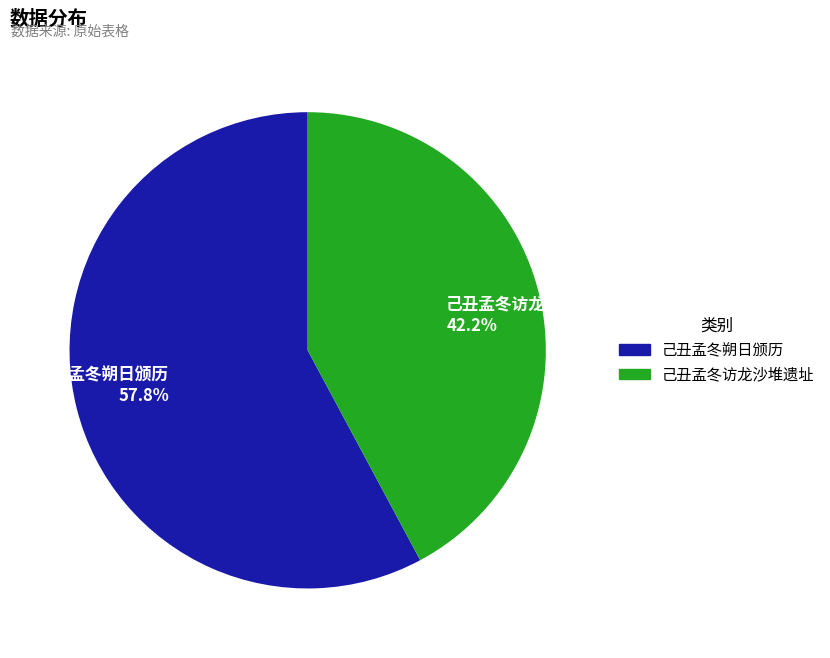

Which has a higher value, 己丑孟冬访龙沙堆遗址 or 己丑孟冬朔日颁历?

己丑孟冬朔日颁历